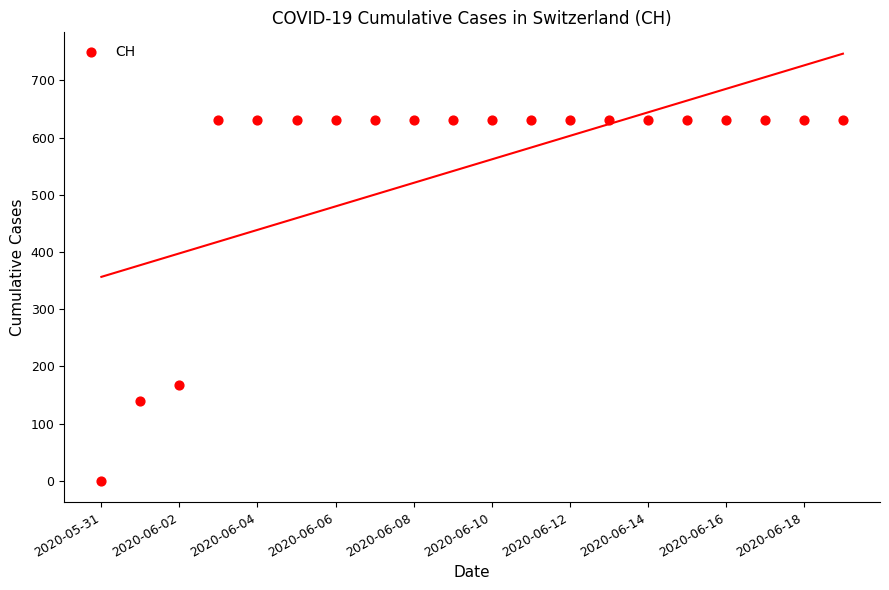

What Y value in the scatter plot is closest to 315?

167